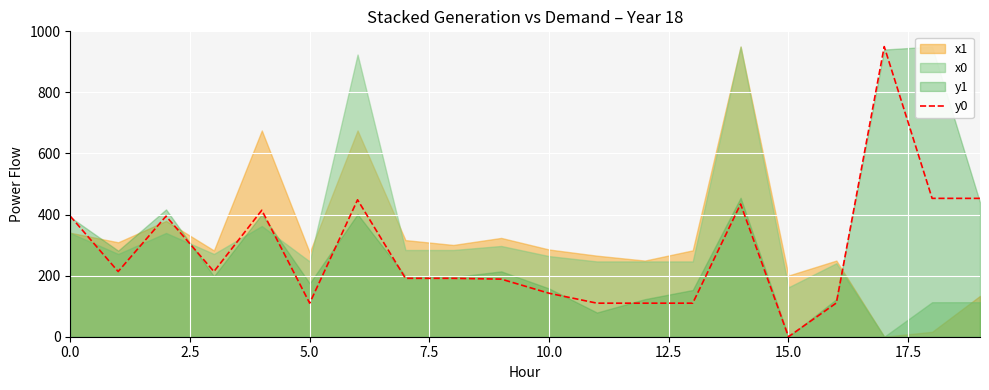

The value of y0 at 5.0 is 109.8. True or false?

True